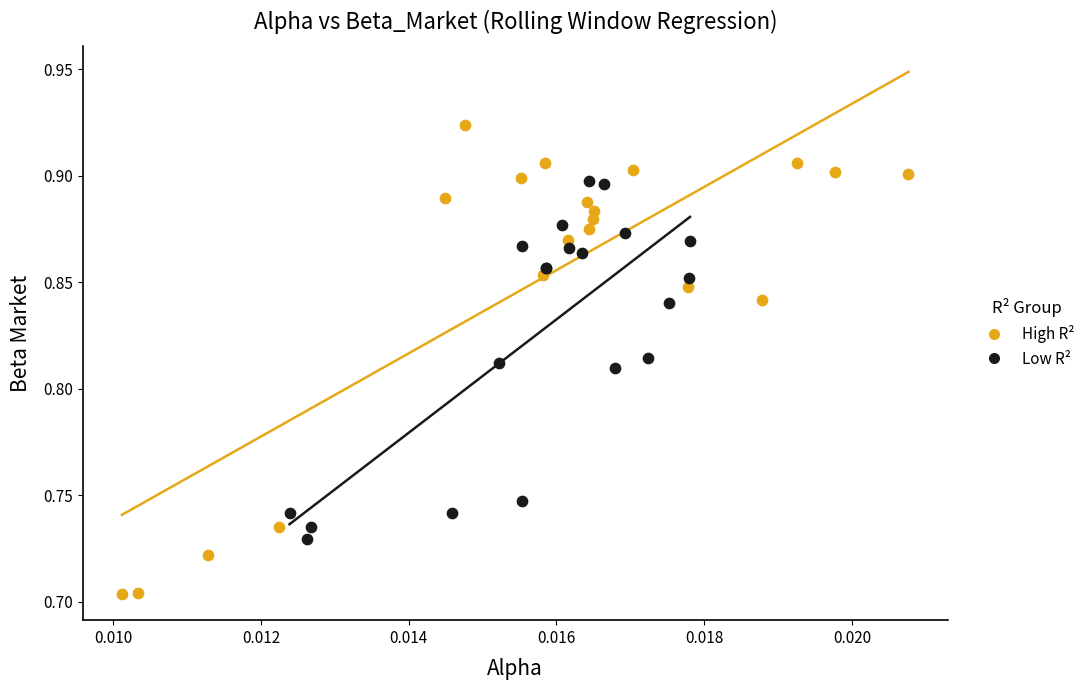

Which series reaches the minimum Y coordinate?

High R²